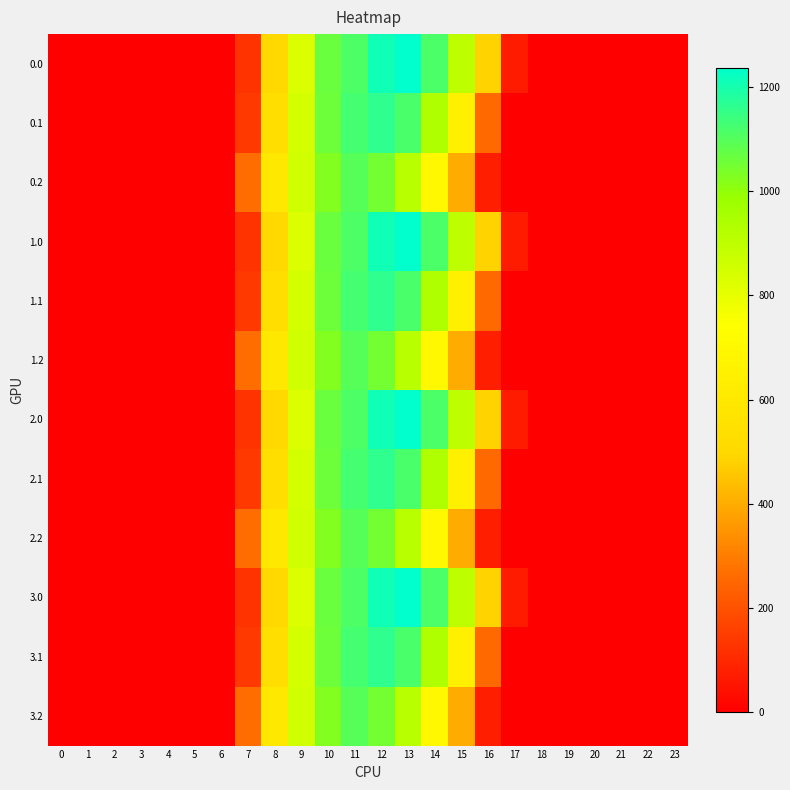

Count the number of categories in the chart.

24